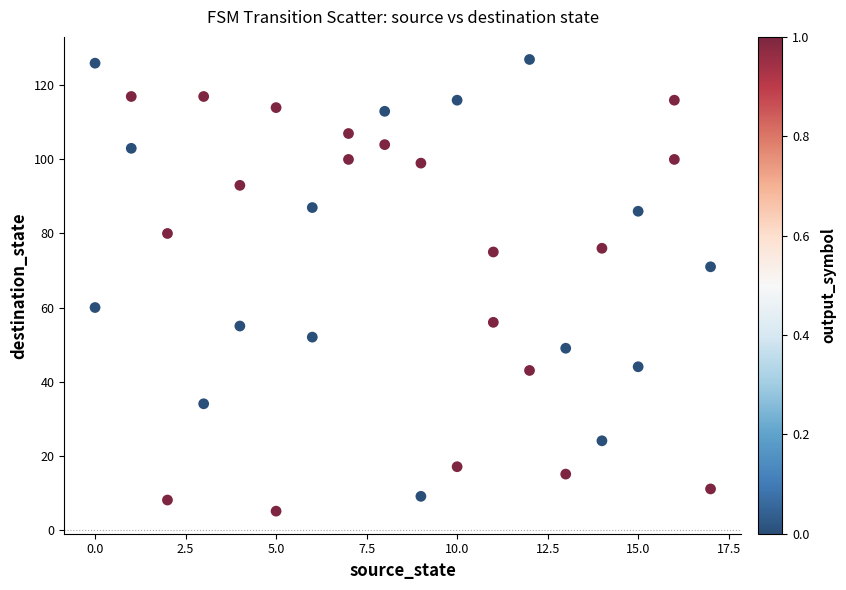

What is the range of X values (max minus min)?

17